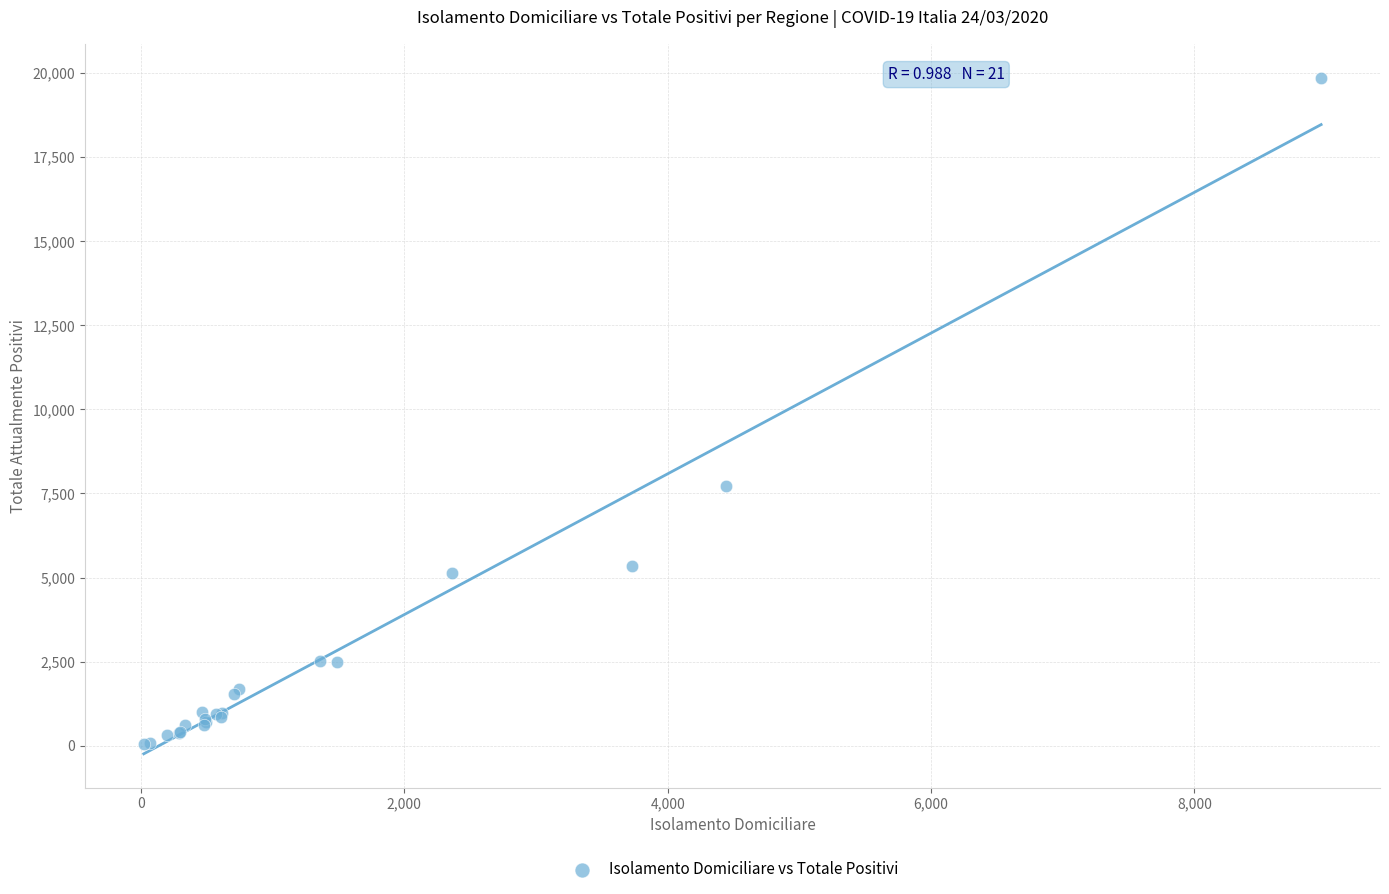

What Y value in the scatter plot is closest to 9961?

7711